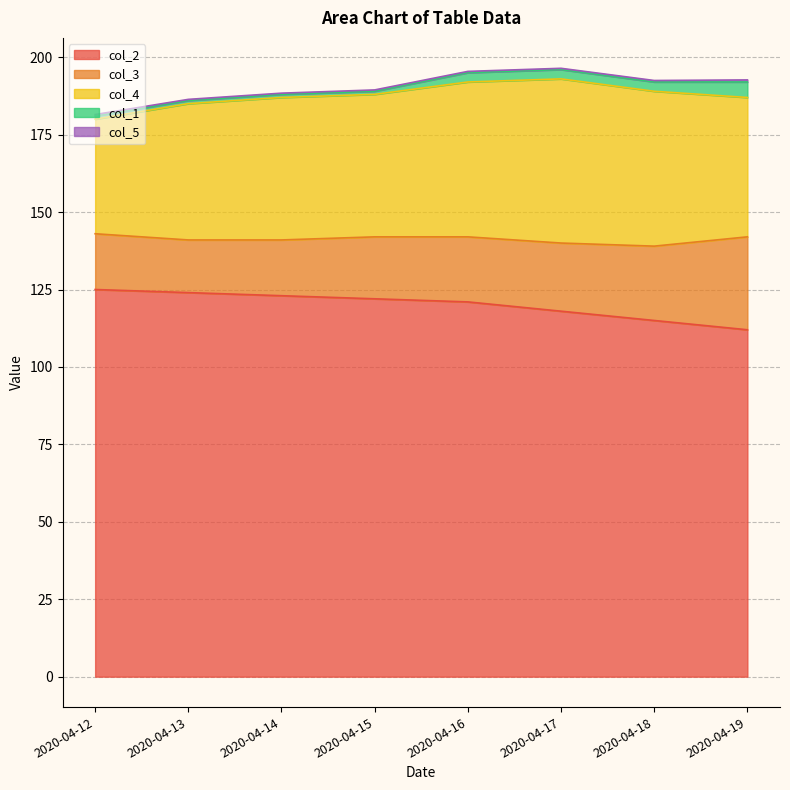

What is the difference between the col_4 values at 2020-04-12 and 2020-04-16?

13.0